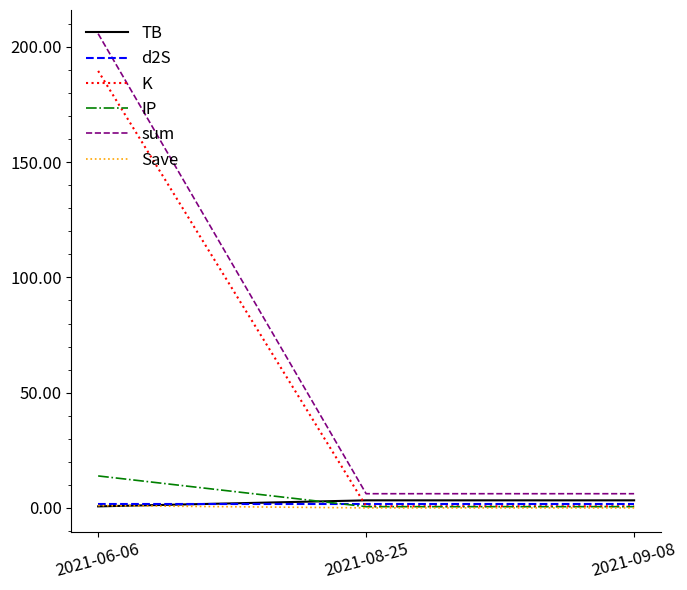

Is this an area chart (filled region under the line)?

No